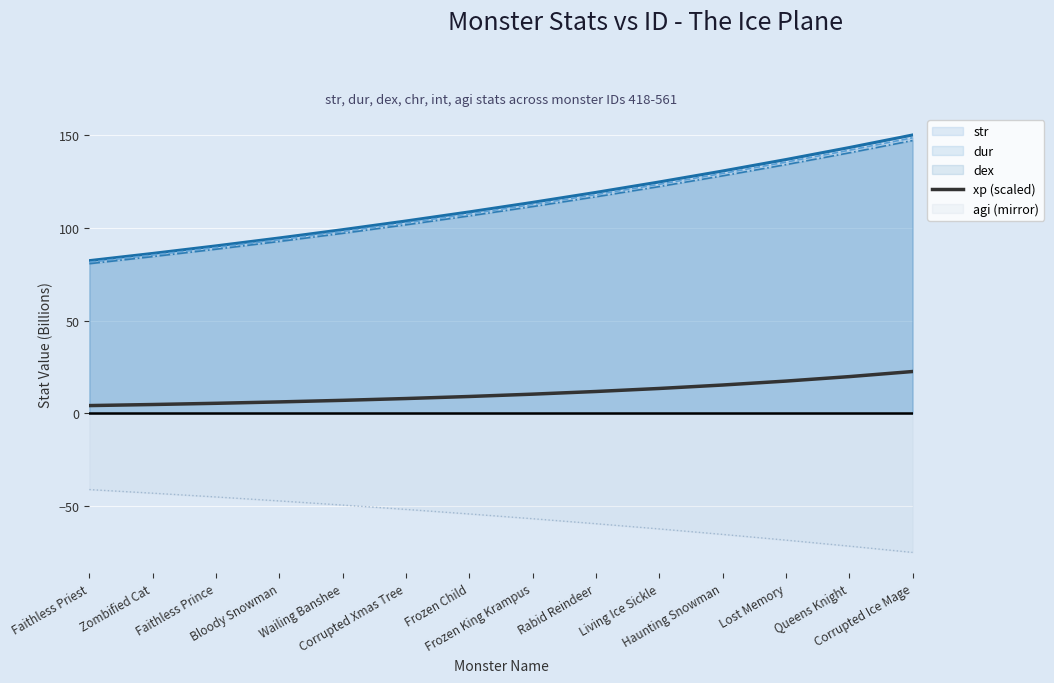

What is the label of the 9th point from the left?

Rabid Reindeer